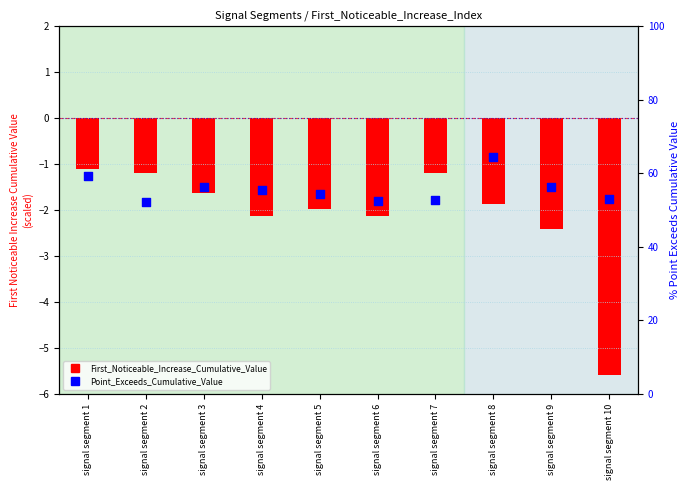

Which series contains the lowest Y value?

First_Noticeable_Increase_Cumulative_Value